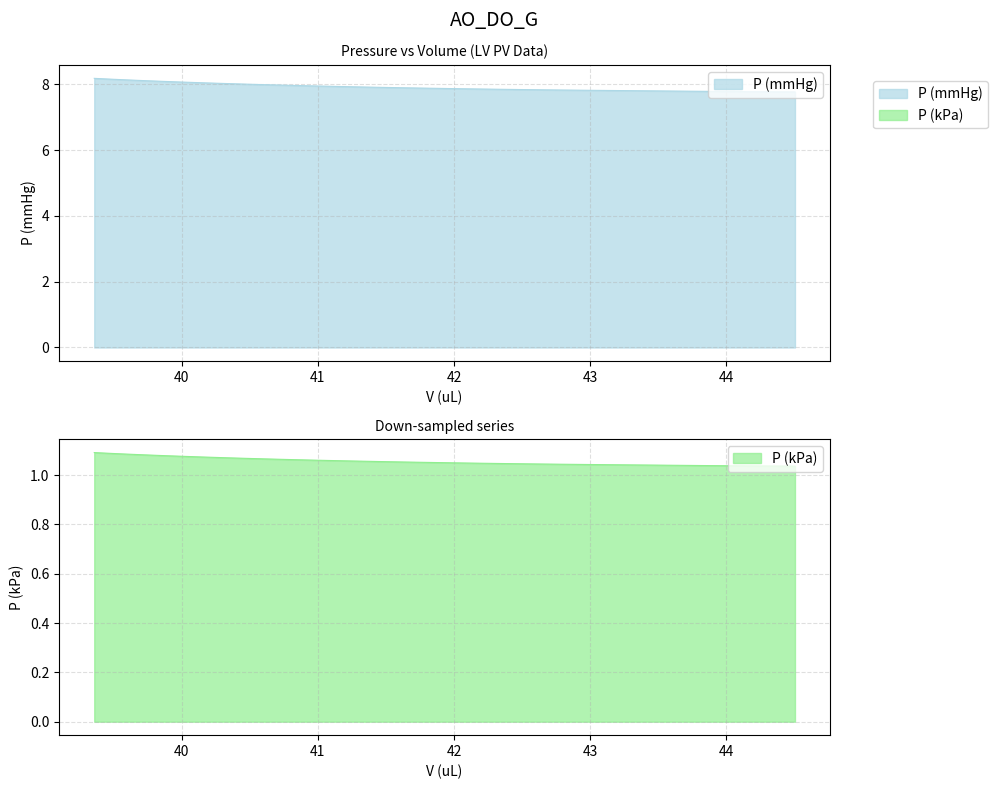

True or false: P (mmHg) has more than 2 points higher than both neighbors.

False